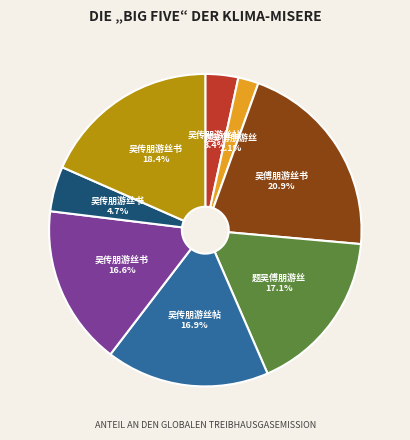

Is there any slice that represents more than half of the pie?

No